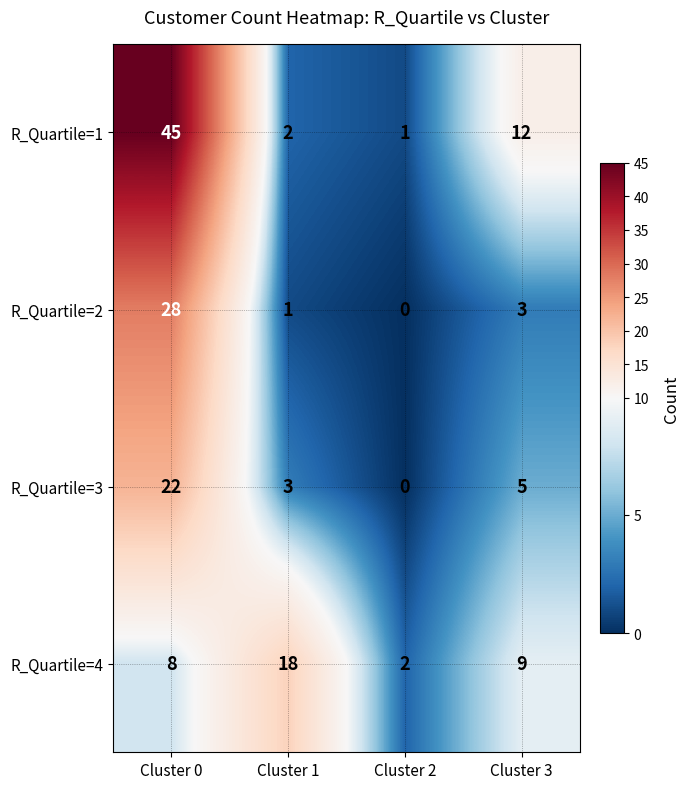

What is the maximum value shown in the chart?

45